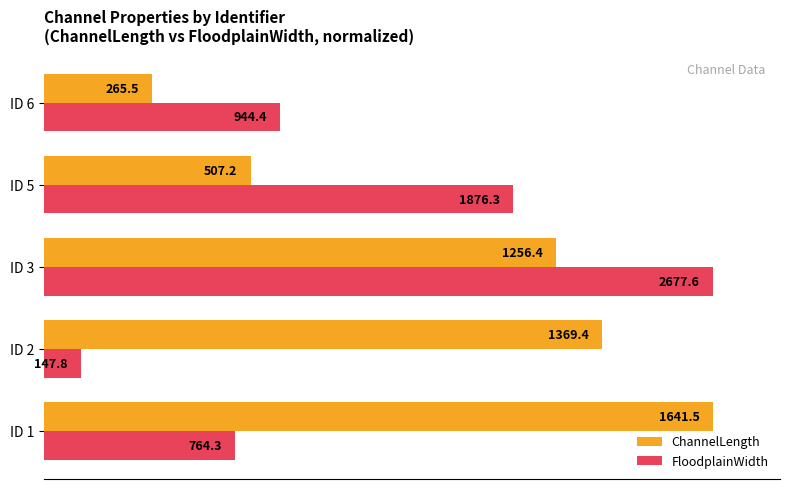

What are all the series names shown in the legend?

ChannelLength, FloodplainWidth